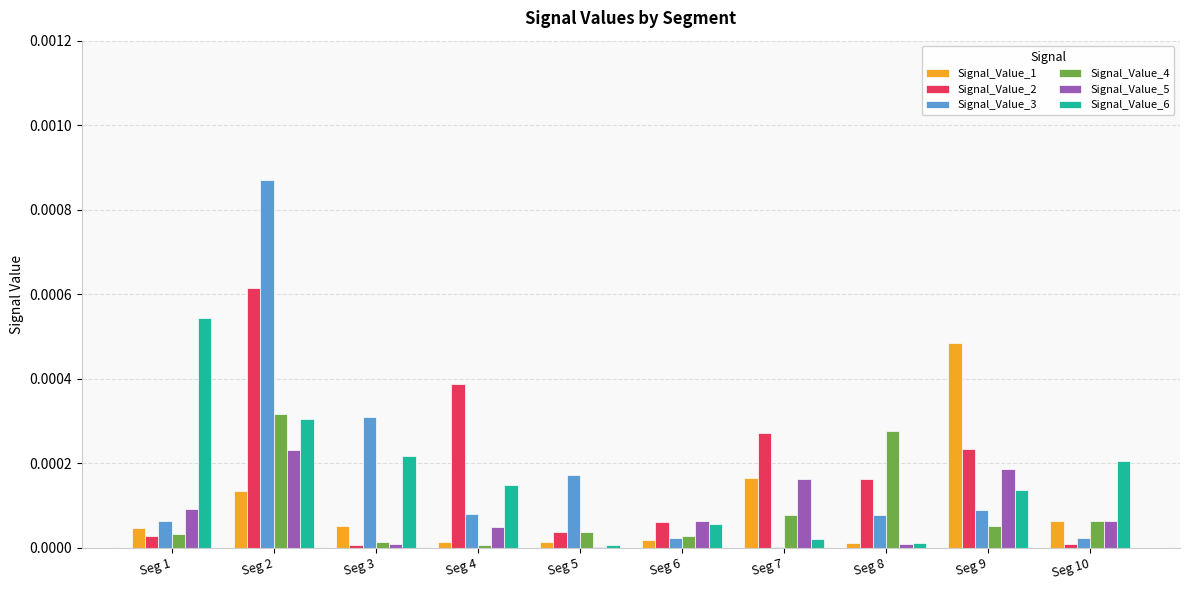

Is the value of Signal_Value_3 at Seg 7 greater than the value of Signal_Value_4 at Seg 1?

No